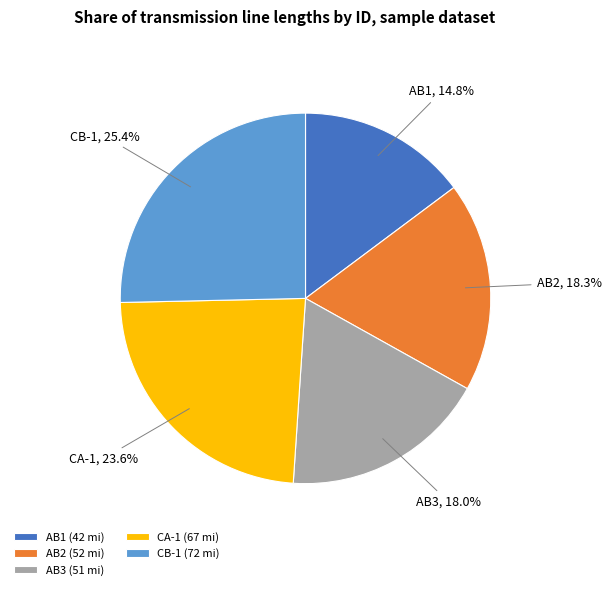

Approximately how many times larger is the value at AB3 compared to AB2?

1.0